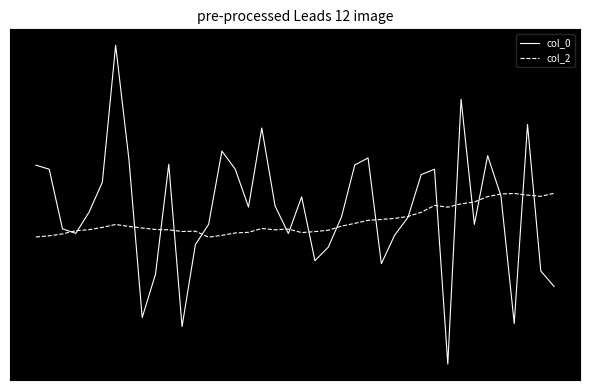

Is this an area chart (filled region under the line)?

No